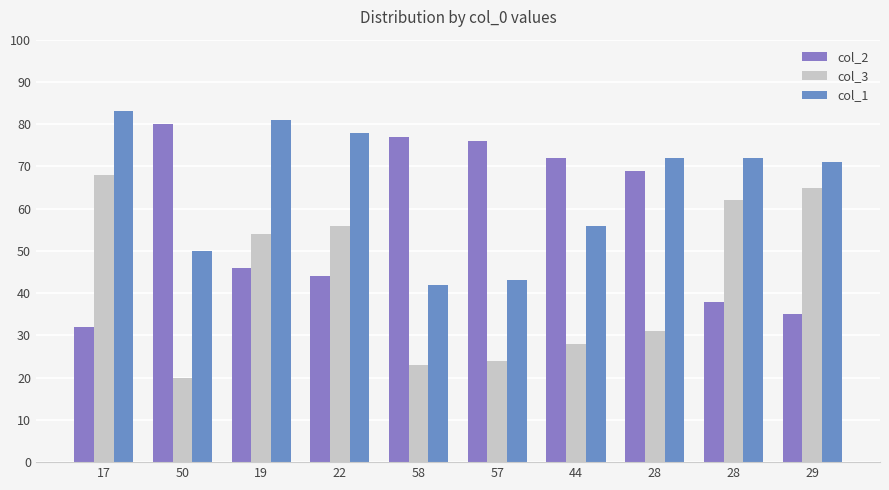

Which label corresponds to the smallest value in the chart?

50